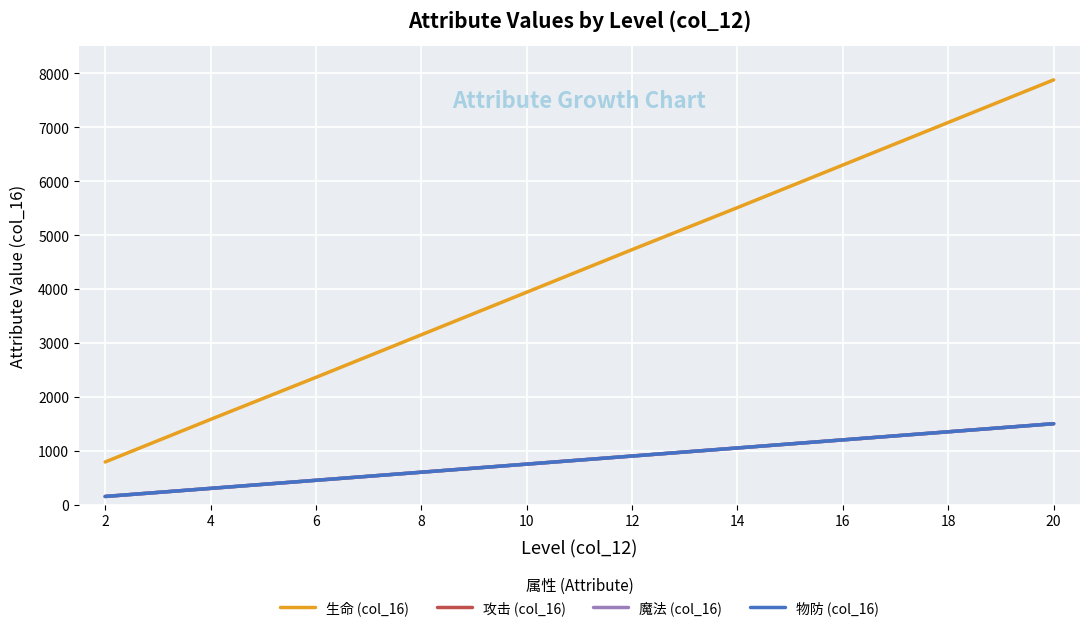

Does the chart display data point markers on the line(s)?

No